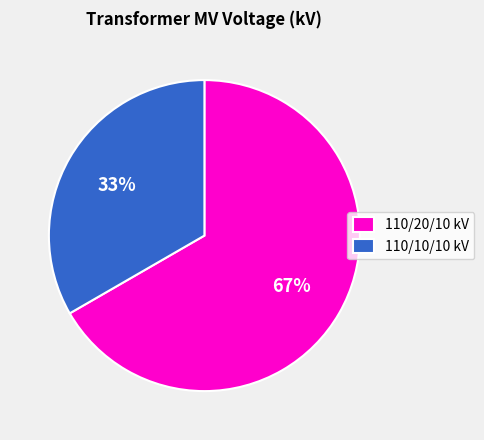

Combined, do 110/20/10 kV and 110/10/10 kV account for over 50%?

Yes